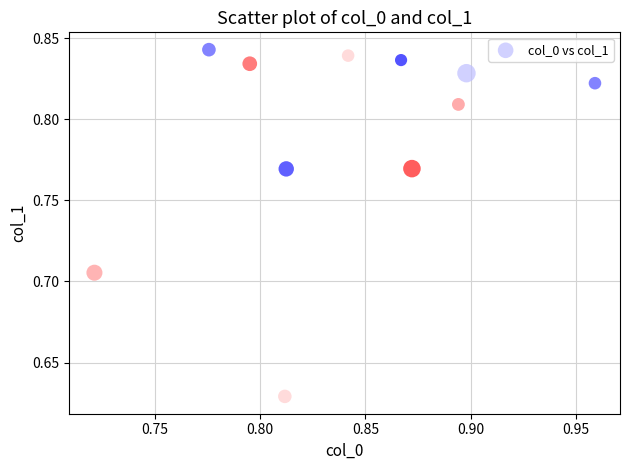

Count the number of points in this scatter plot.

11